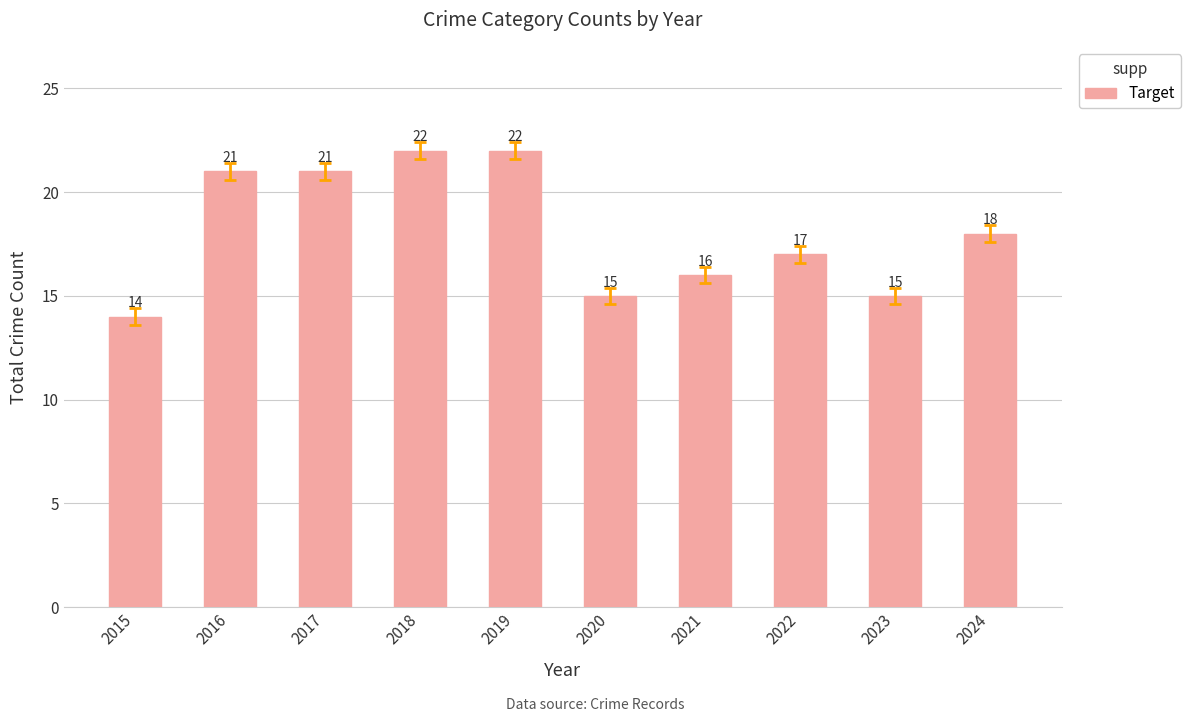

How many values are between 15 and 21?

7